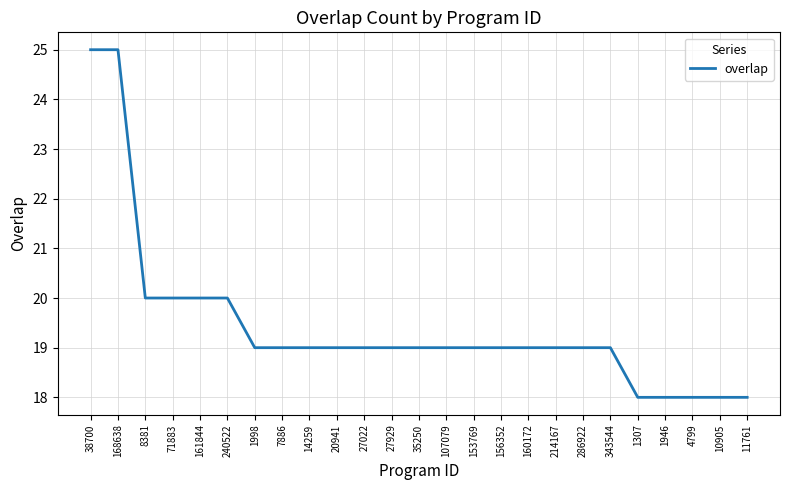

What position from the right is 160172?

9